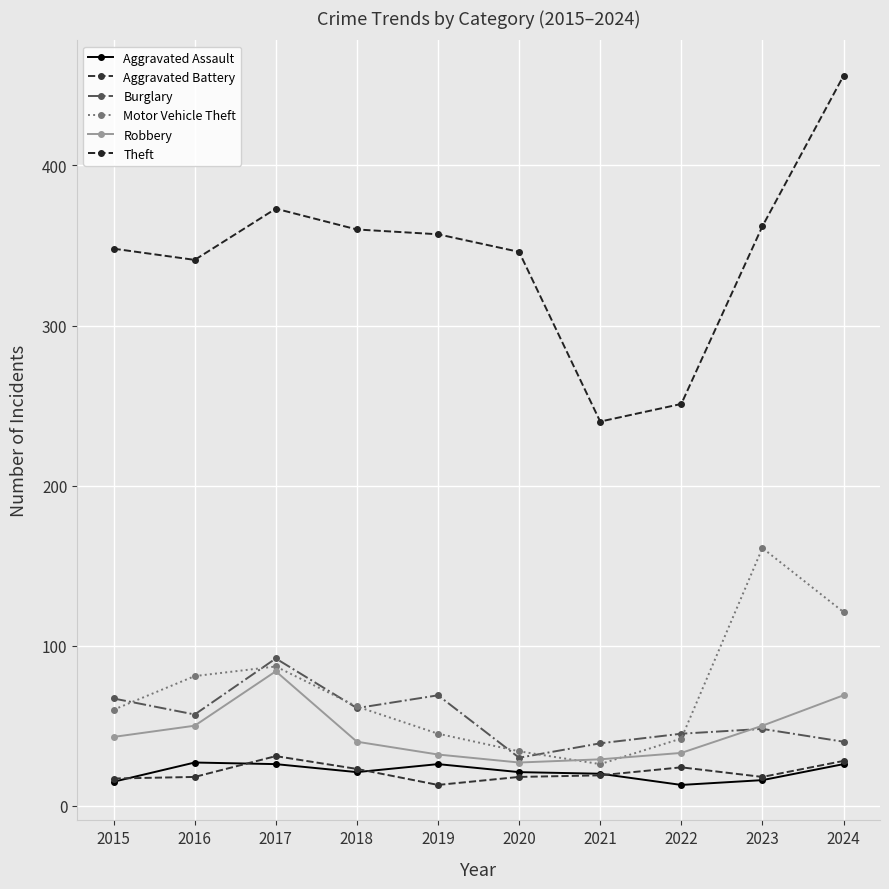

Where is Burglary nearest to the value 61?

2018